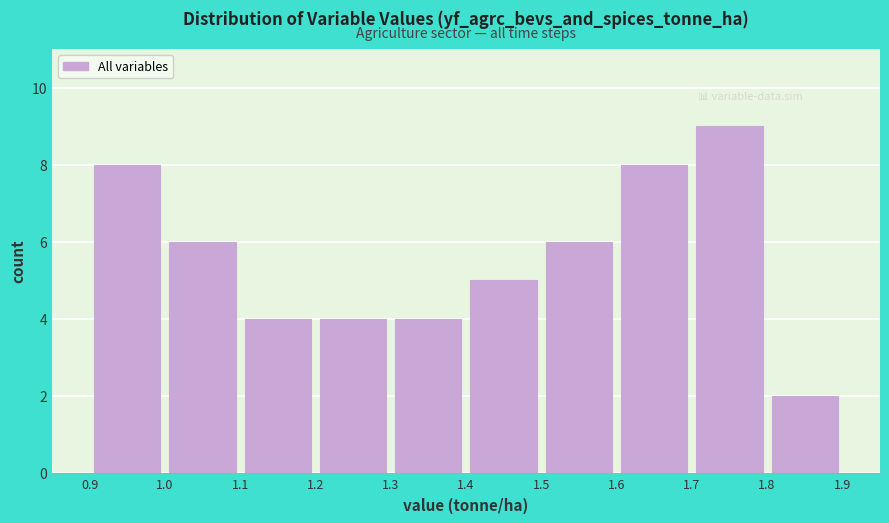

Reading left to right, transcribe this chart: for each bar, give the range it covers on the x-axis and its height. The values are not printed on the chart, so give them approximately, as read against the axis.

0.9 to 1.0: 8
1.0 to 1.1: 6
1.1 to 1.2: 4
1.2 to 1.3: 4
1.3 to 1.4: 4
1.4 to 1.5: 5
1.5 to 1.6: 6
1.6 to 1.7: 8
1.7 to 1.8: 9
1.8 to 1.9: 2